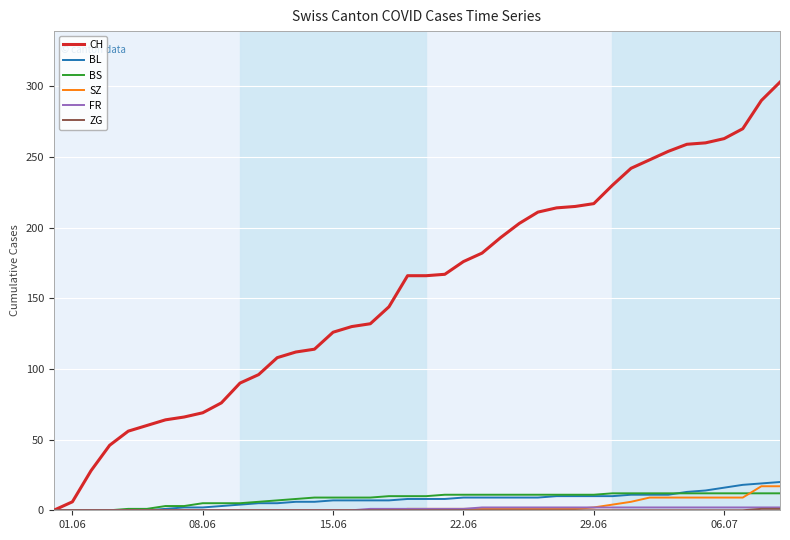

What is the greatest value displayed?

303